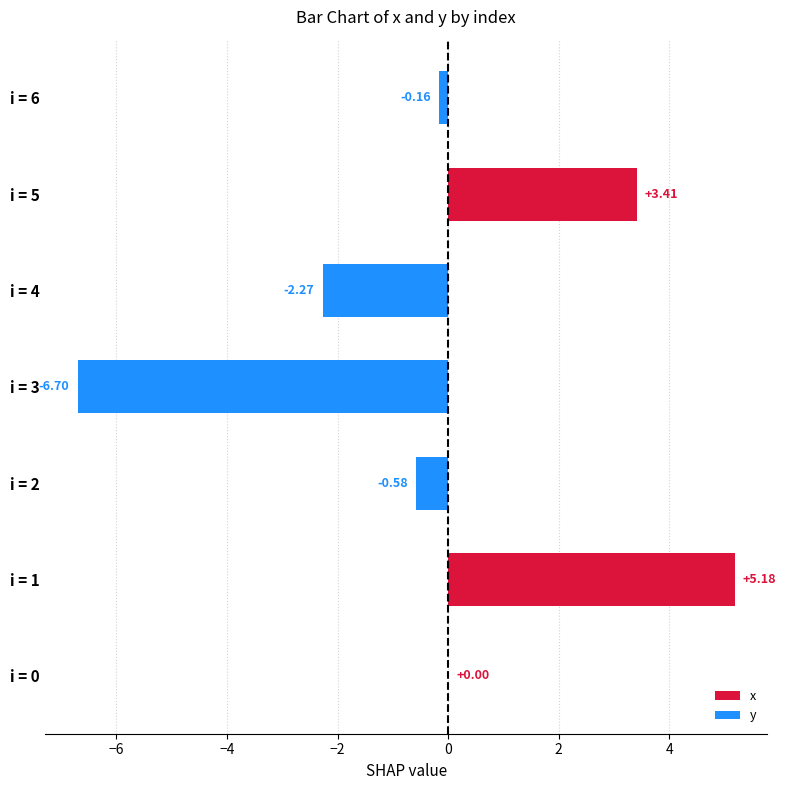

What is the sum of all values?

-1.1